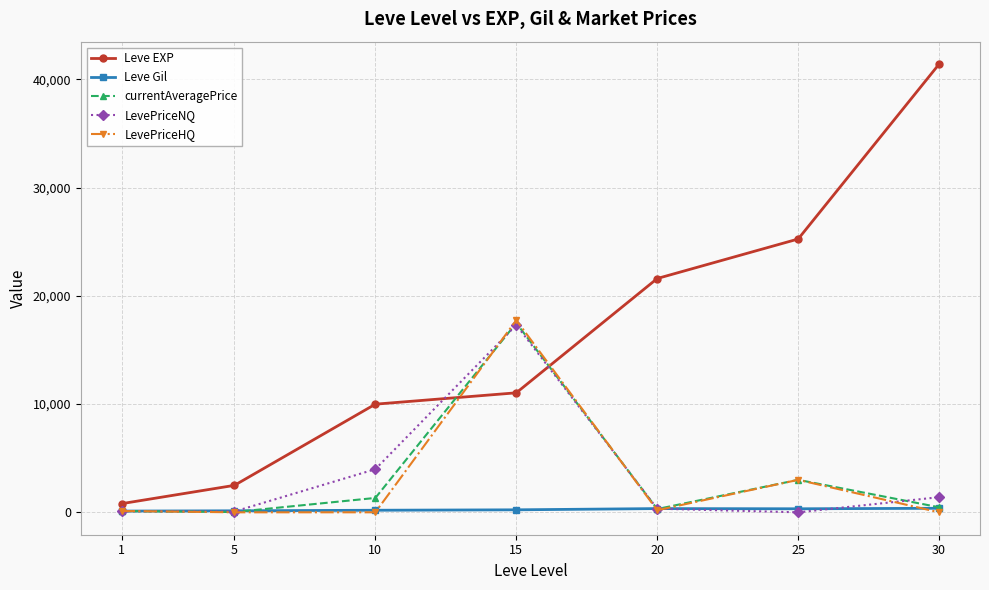

How many distinct data groups are displayed?

5